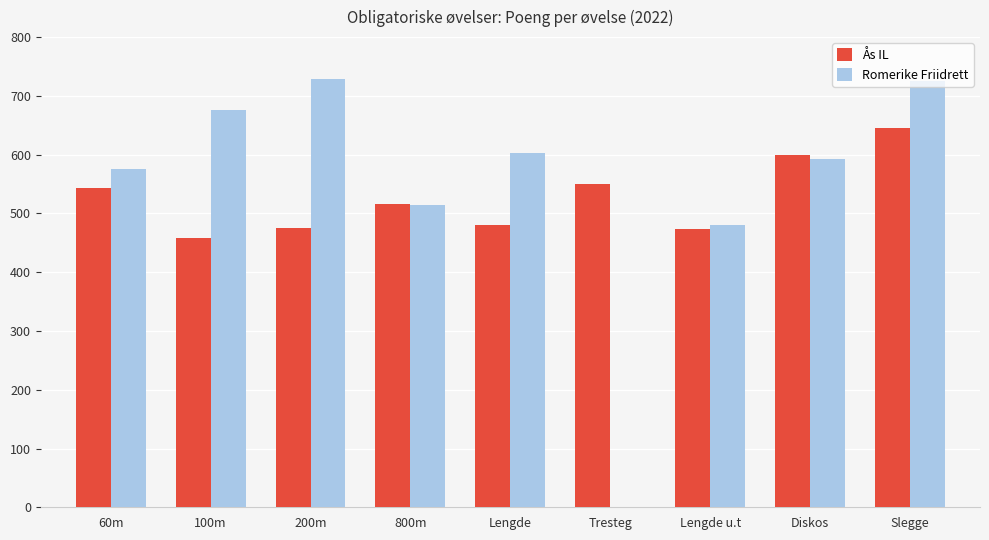

What is the total value across all series at Diskos?

1193